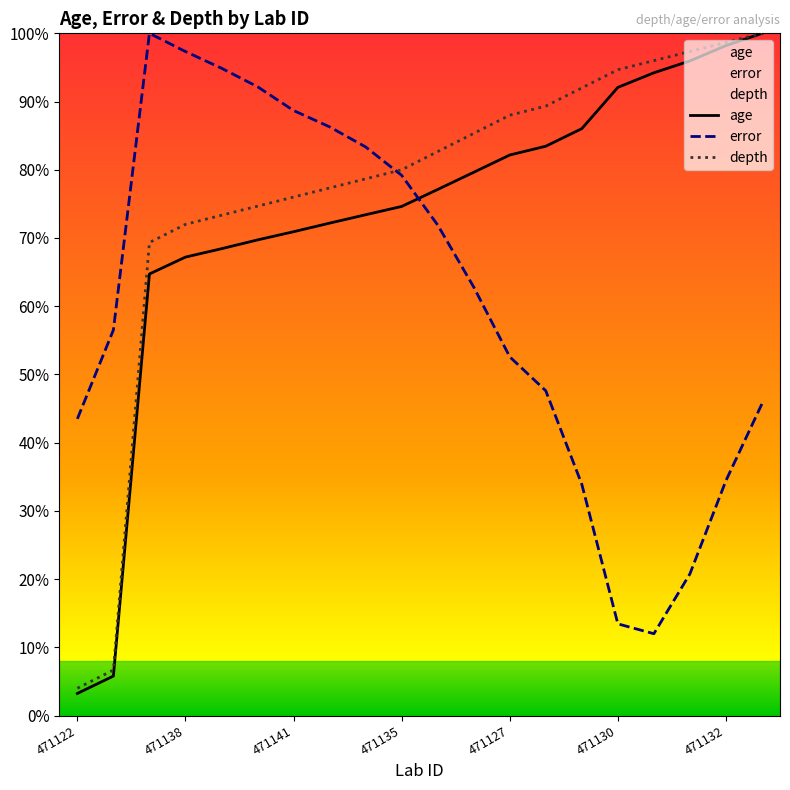

What is the spread (max minus min) of values at 471134?

0.5